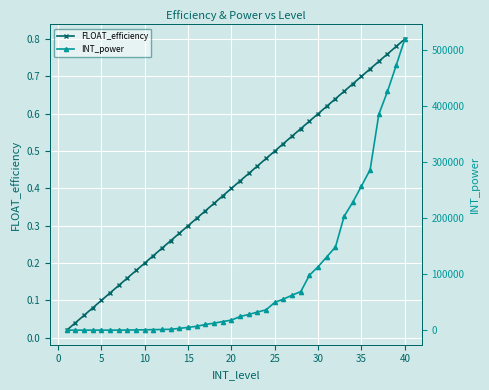

How many values in the INT_power series are below 24510?

20